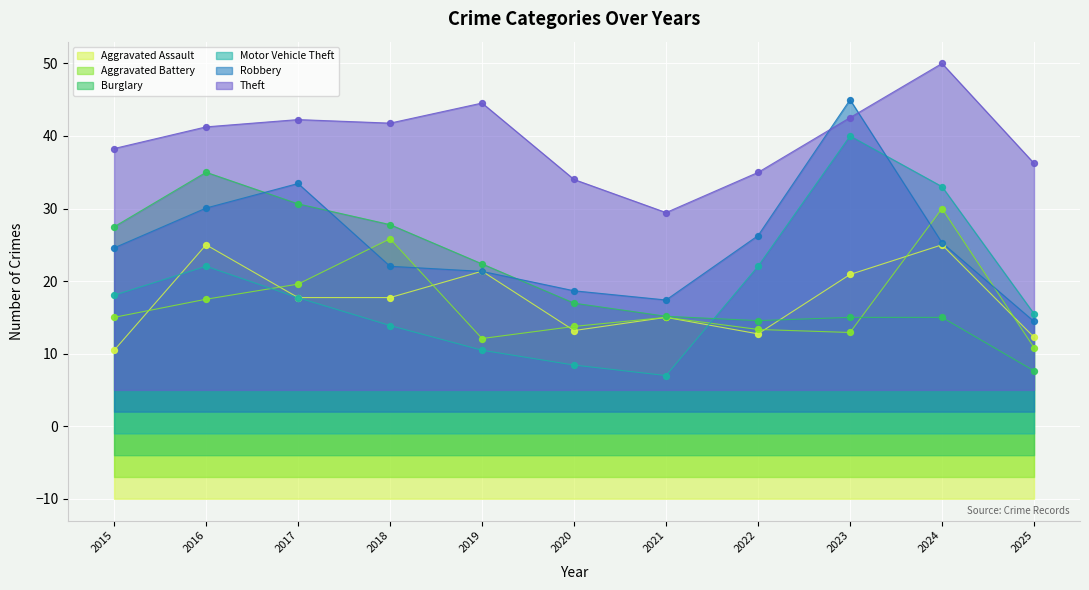

Is the value of Robbery at 2018 greater than the value of Motor Vehicle Theft at 2017?

Yes